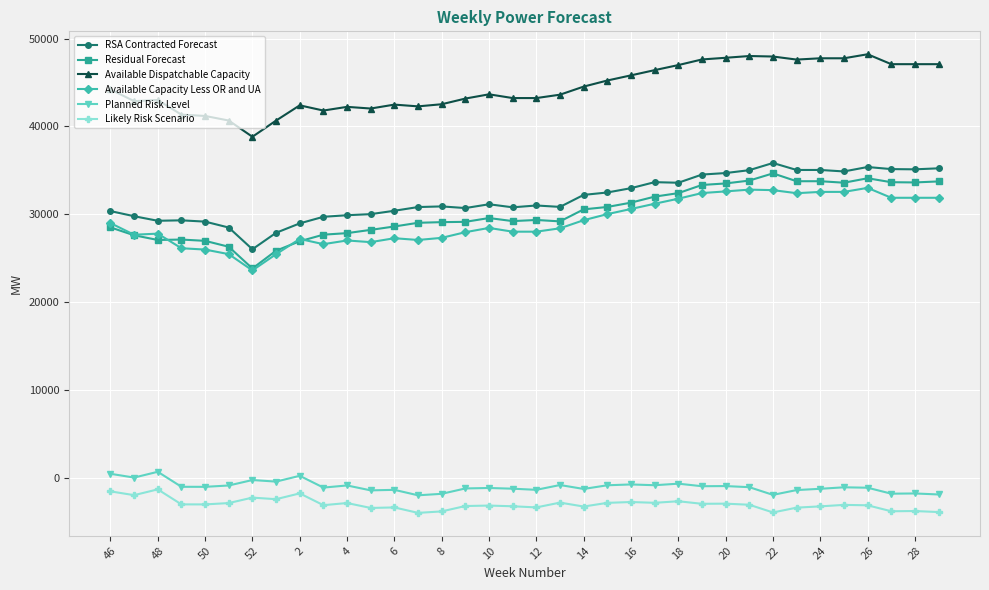

In Likely Risk Scenario, how many points are lower than both neighbors (excluding endpoints)?

12